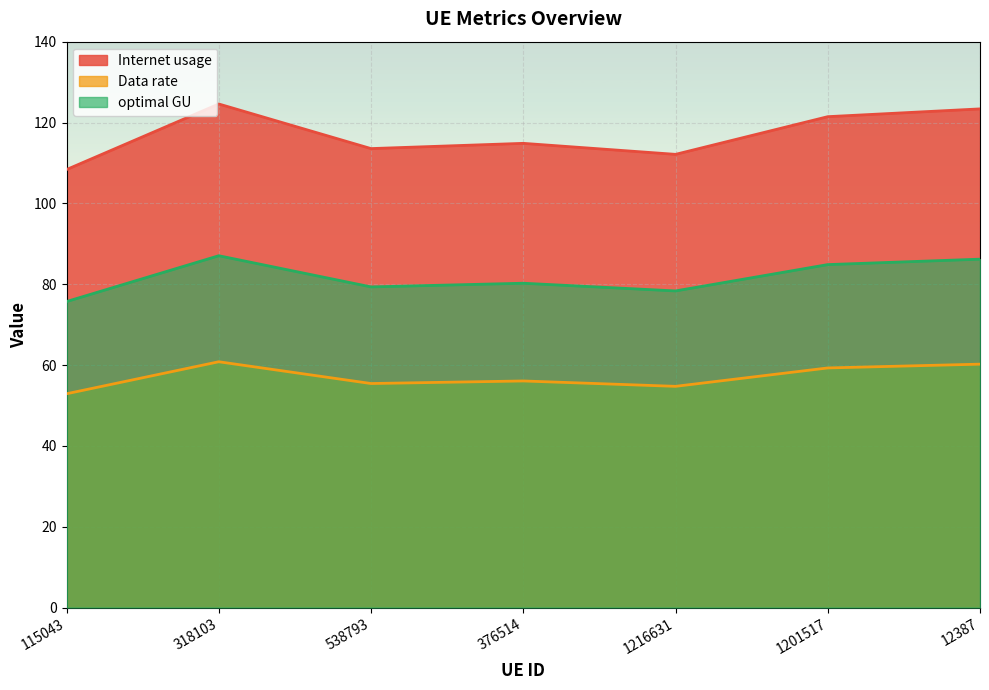

What is the highest value of the optimal GU series?

87.0